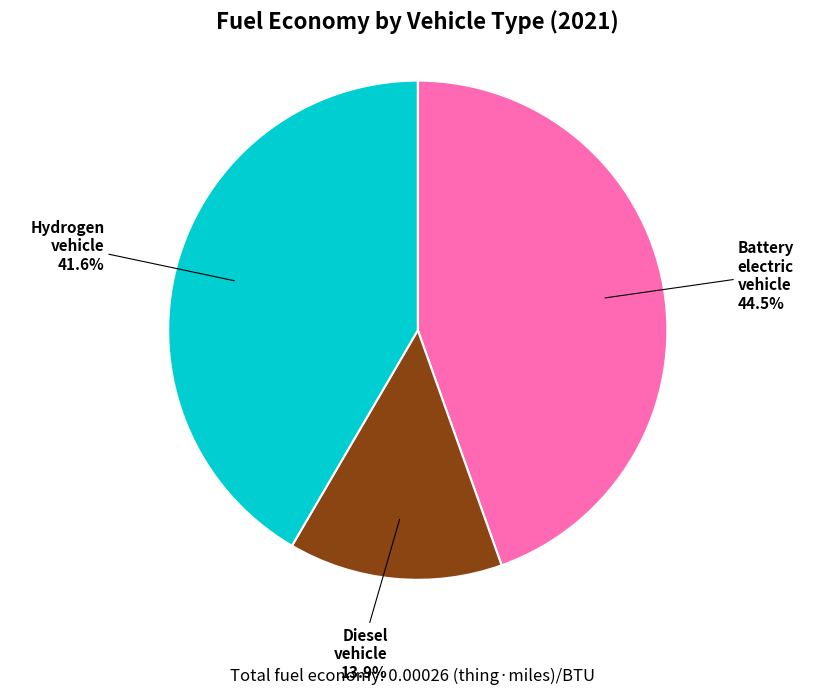

Does any single category account for the majority?

No